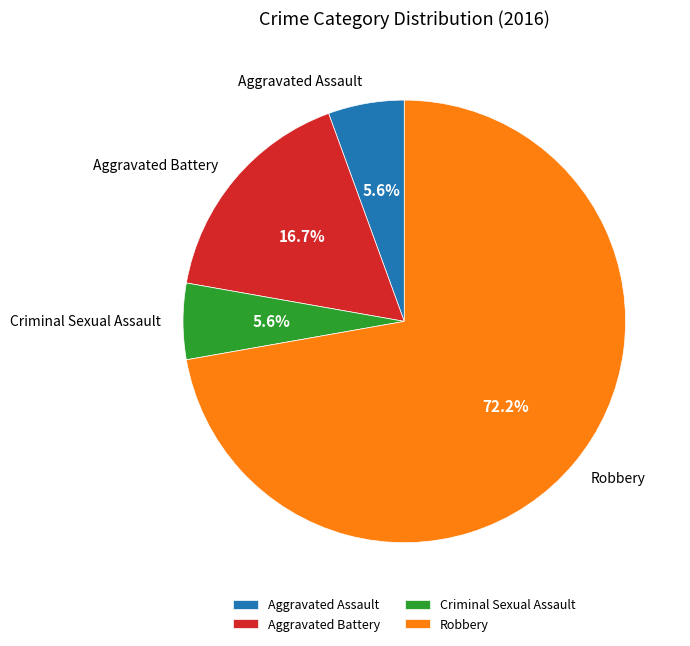

To the nearest percent, what is the average slice percentage?

25%